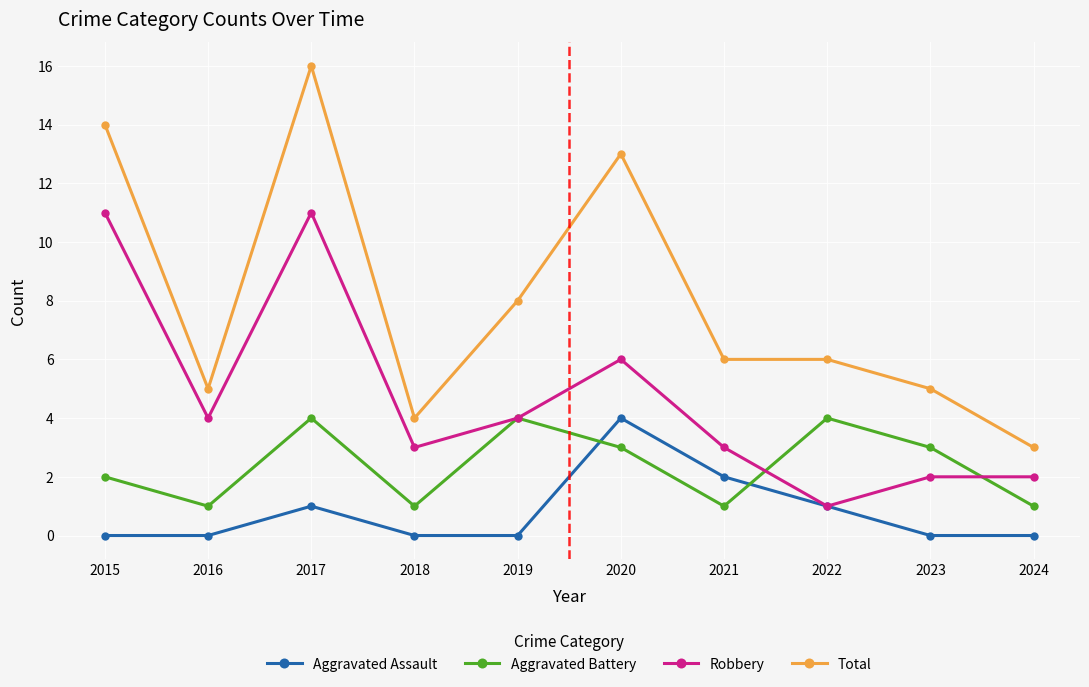

At which category does Total reach its first local valley?

2016